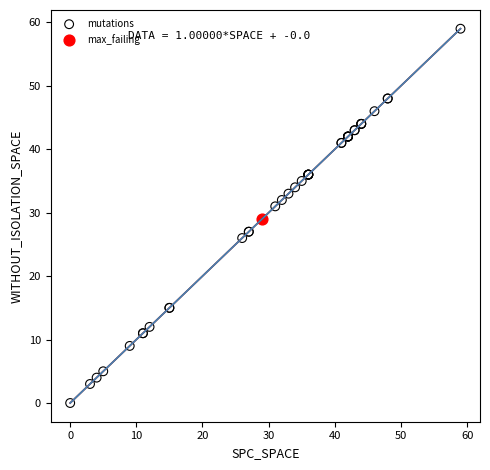

What are all the series names shown in the legend?

mutations, max_failing